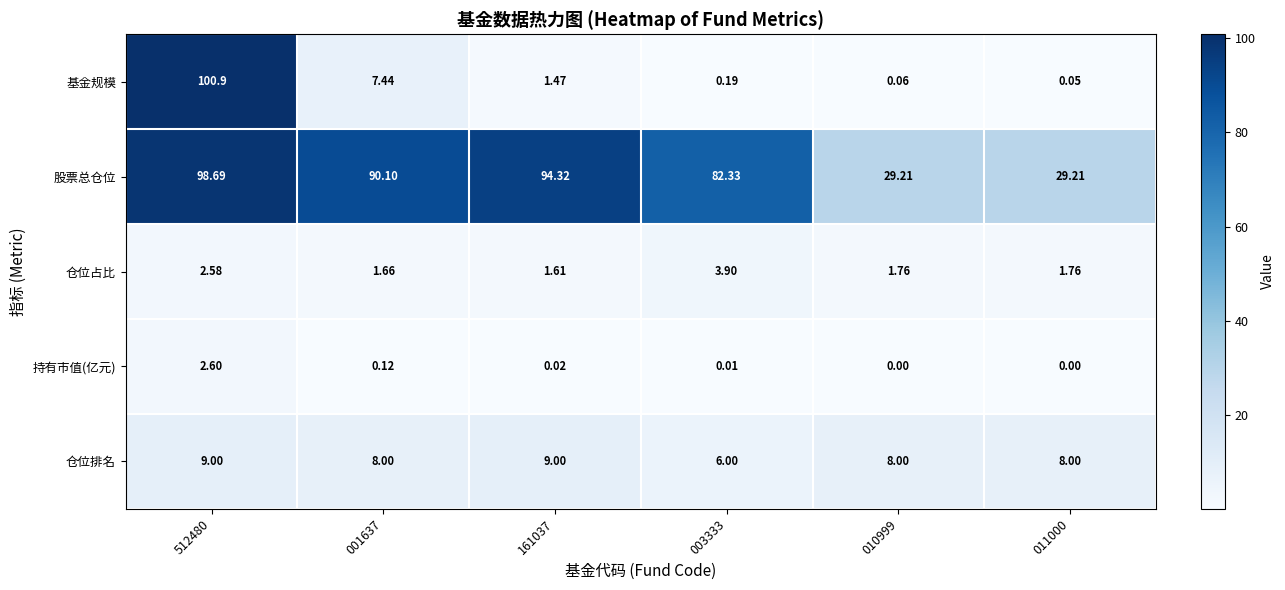

Which series changed the most between 001637 and 010999?

股票总仓位